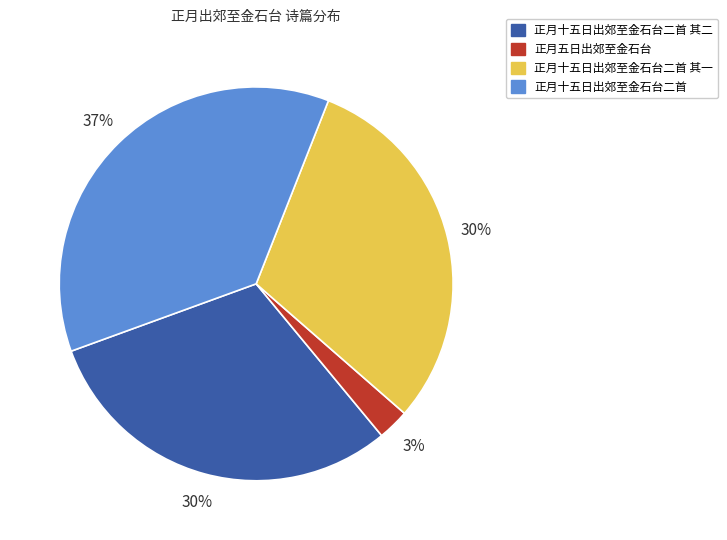

Is there a majority slice in this chart?

No